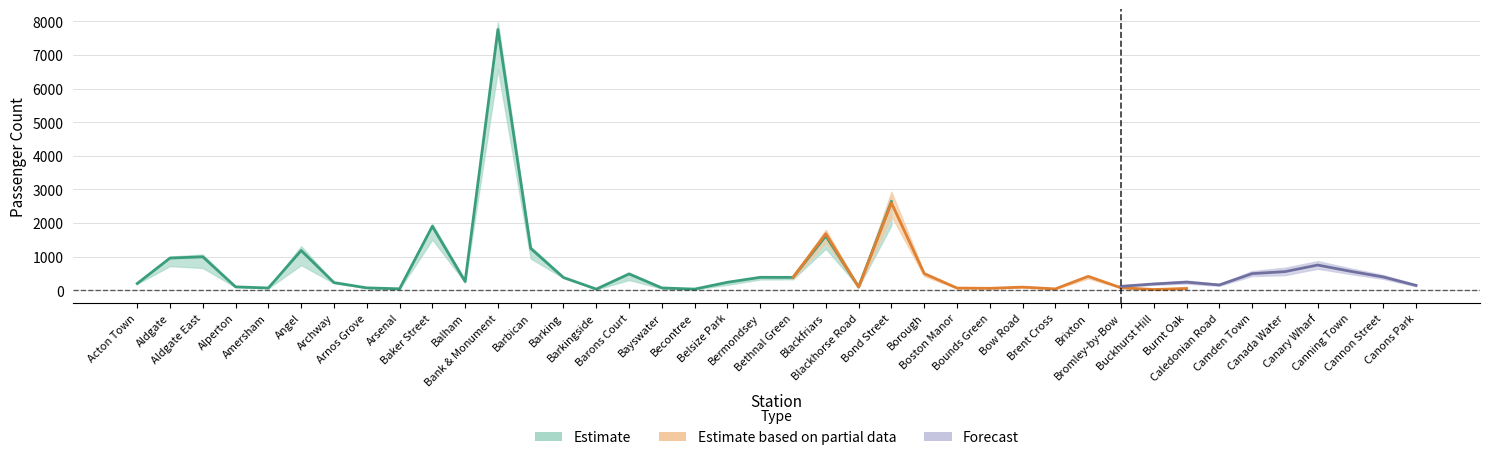

Which has a higher value, Barkingside or Bayswater?

Barkingside